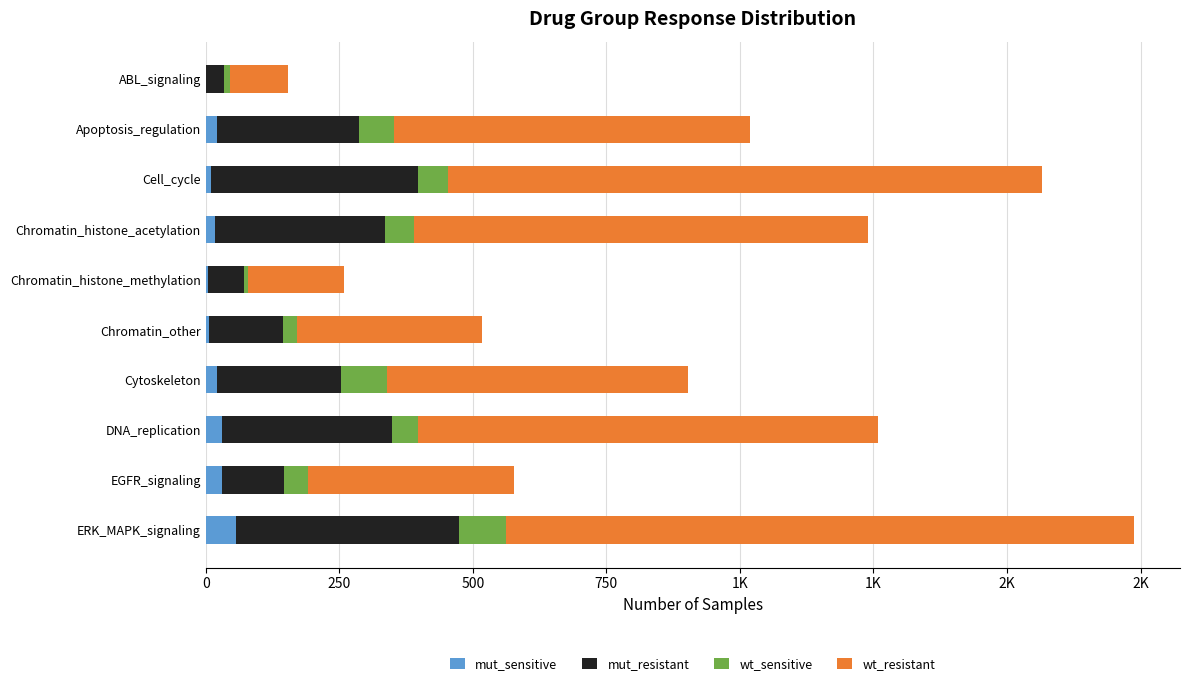

What are all the series names shown in the legend?

mut_sensitive, mut_resistant, wt_sensitive, wt_resistant